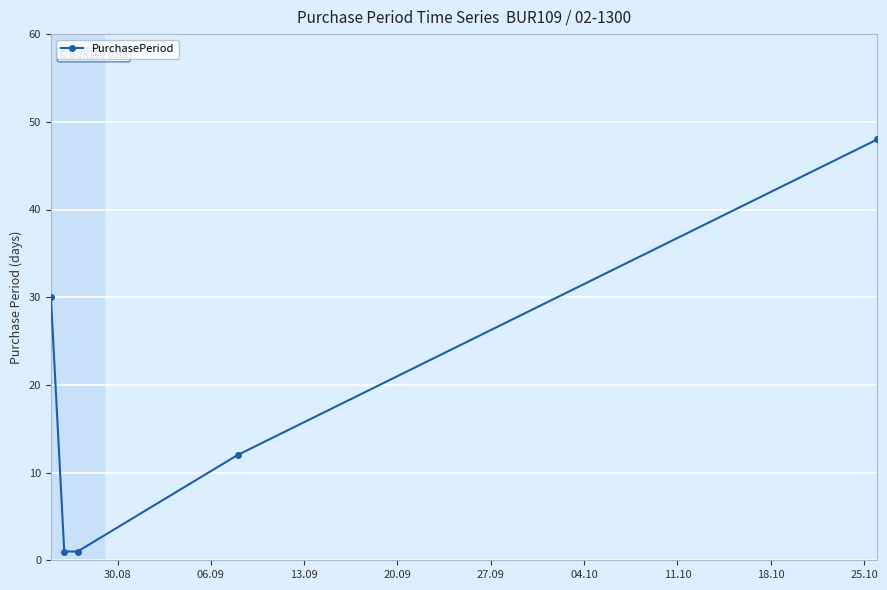

Reading left to right, list all the values displayed in this chart.

30	1	1	12	48